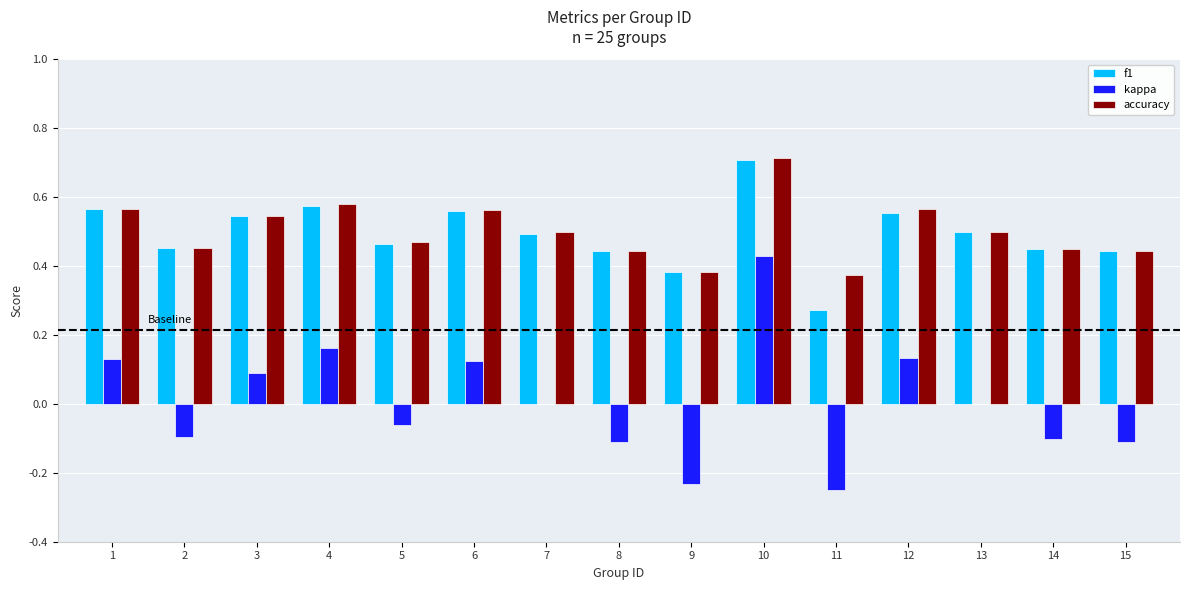

At which label does kappa reach its peak?

10